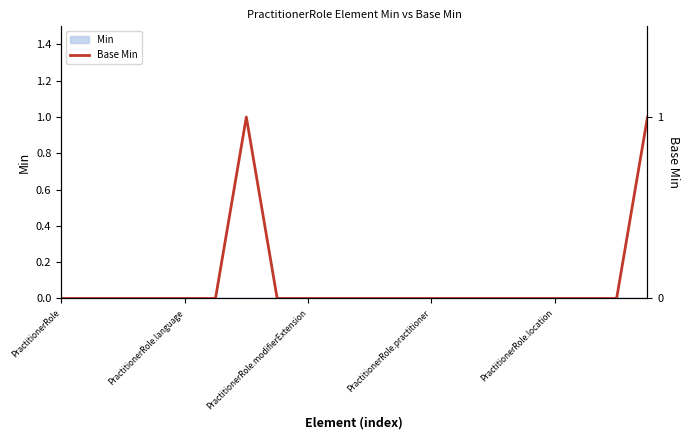

Reading left to right, extract all data points from this chart.

0	0	0	0	0	0	1	0	0	0	0	0	0	0	0	0	0	0	0	1